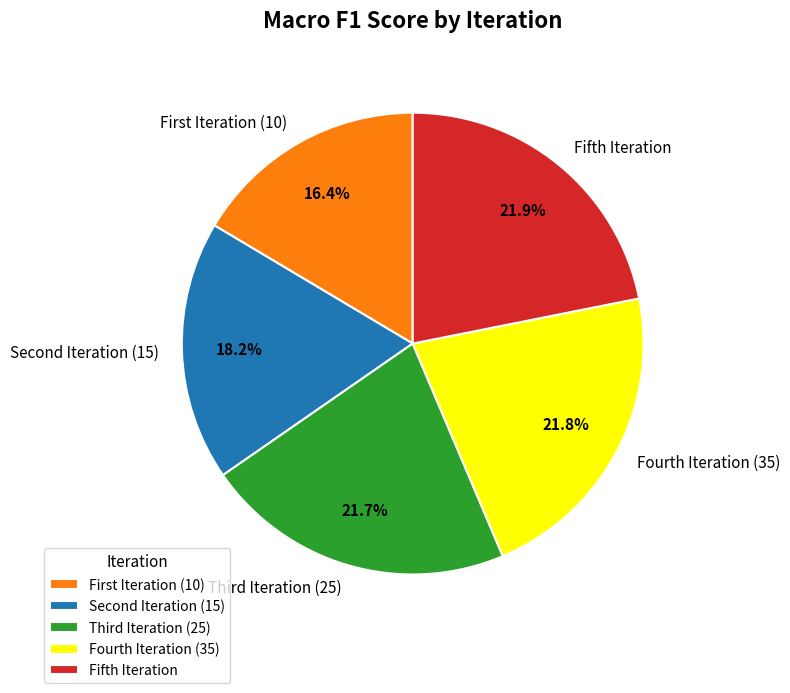

How many segments does this pie chart have?

5